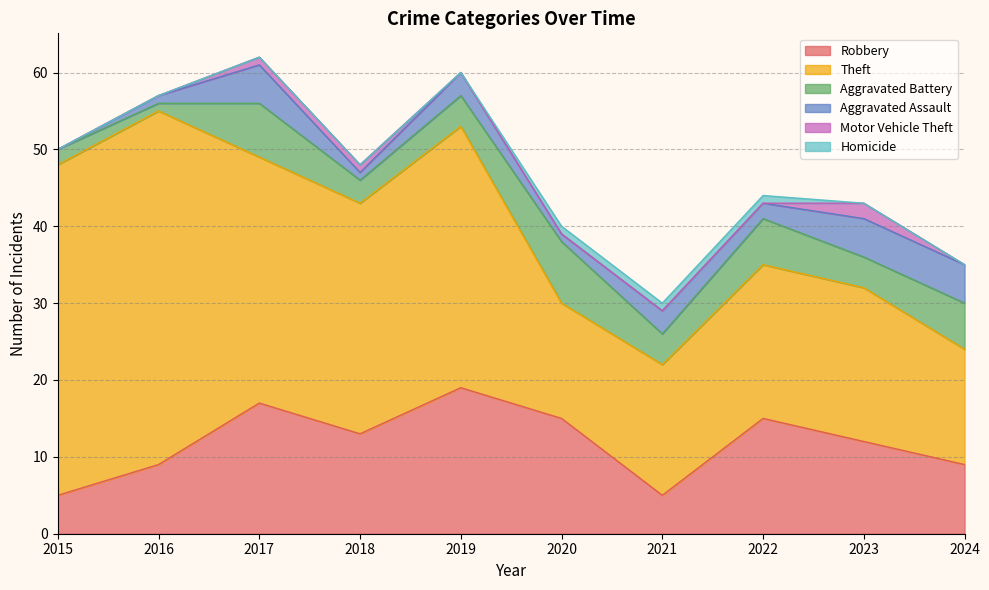

What is the difference between the maximum and minimum values in the Robbery series?

14